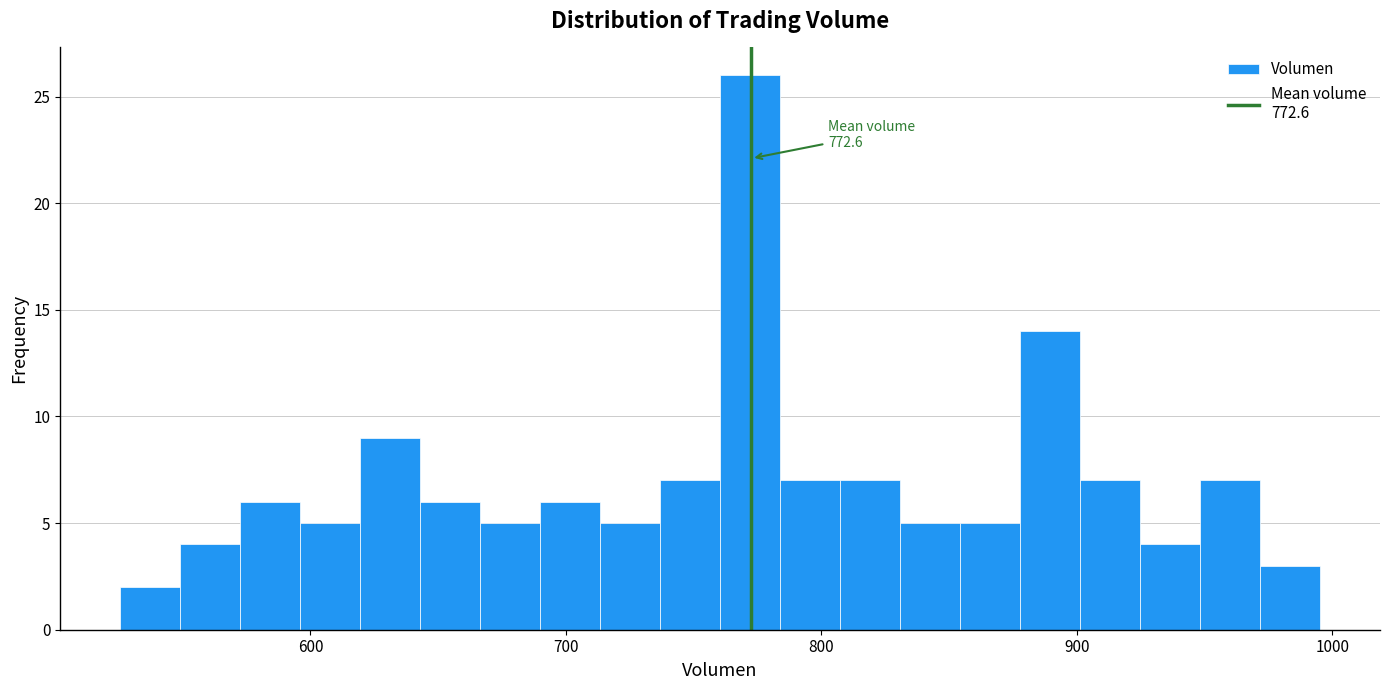

Around what value on the x-axis is the tallest bar? Give the approximate position of its centre, as read against the axis.

770